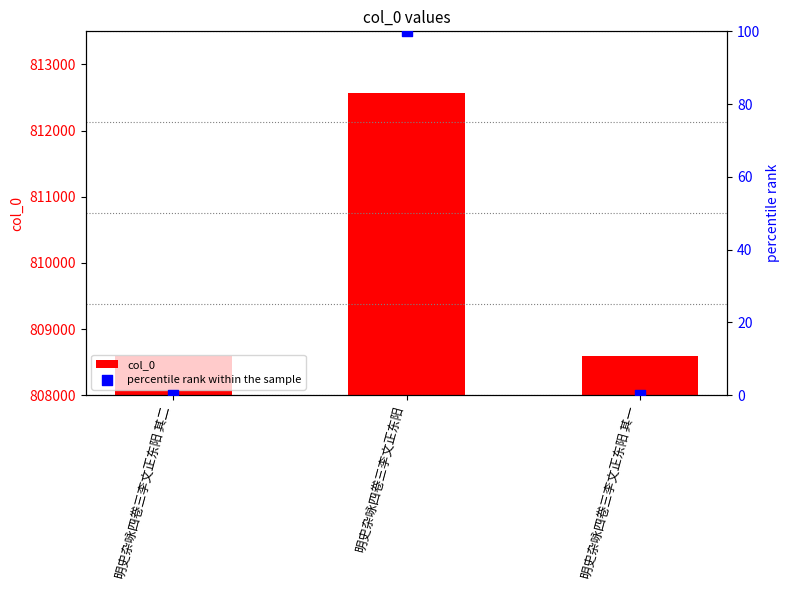

Which series has the largest Y range (max minus min)?

col_0